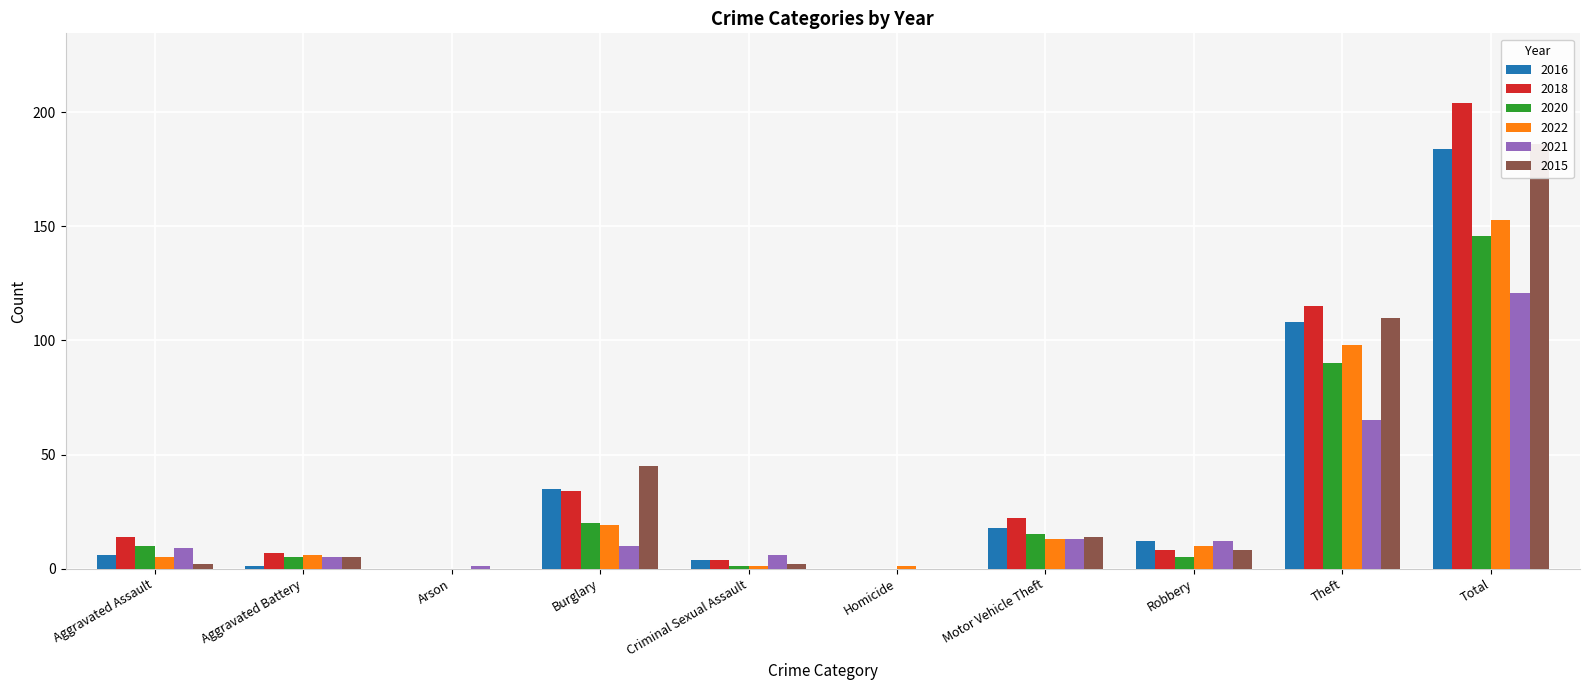

What position from the left is Motor Vehicle Theft?

7